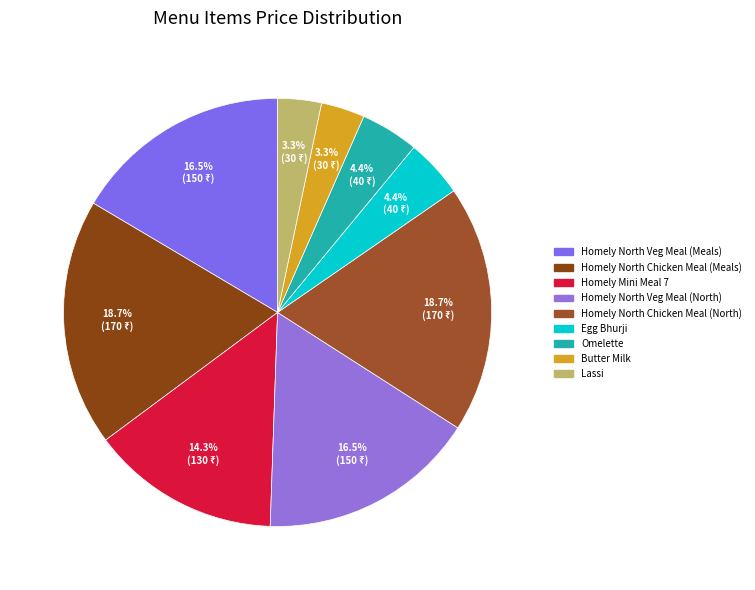

Which slice is the largest?

Homely North Chicken Meal (Meals)